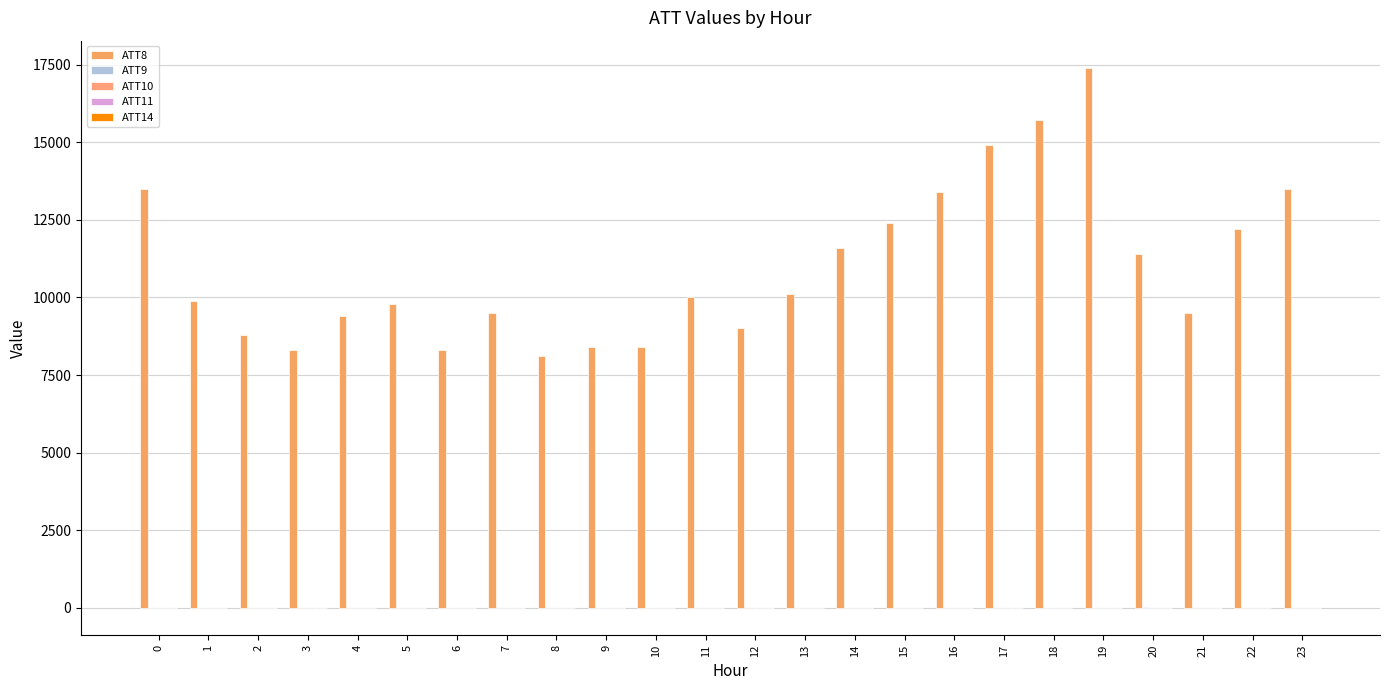

Between 7 and 1, which is larger?

1